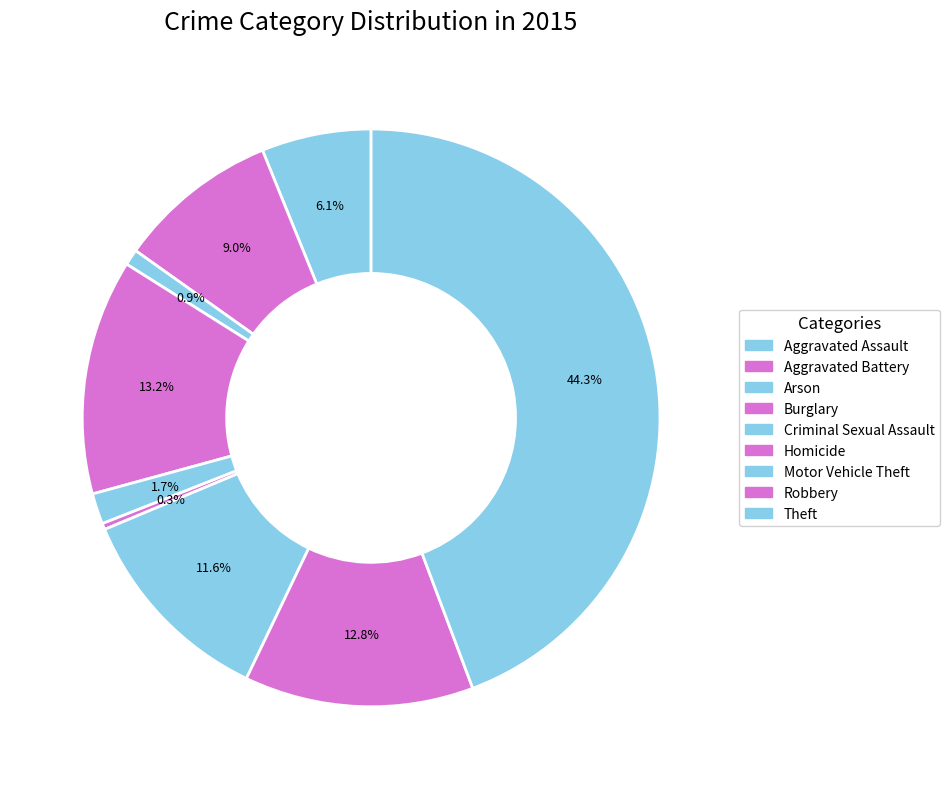

True or false: Motor Vehicle Theft accounts for 21% of the total.

False